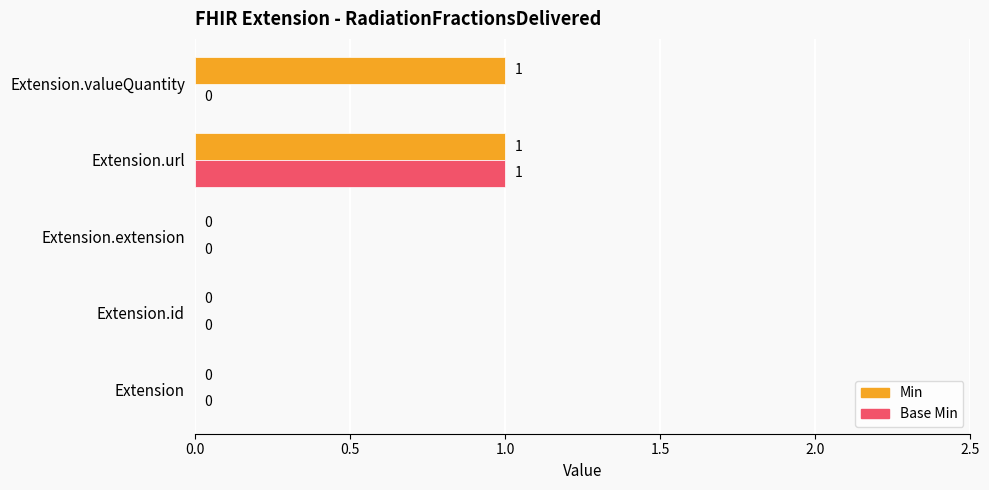

Which series has the largest total across all categories?

Min